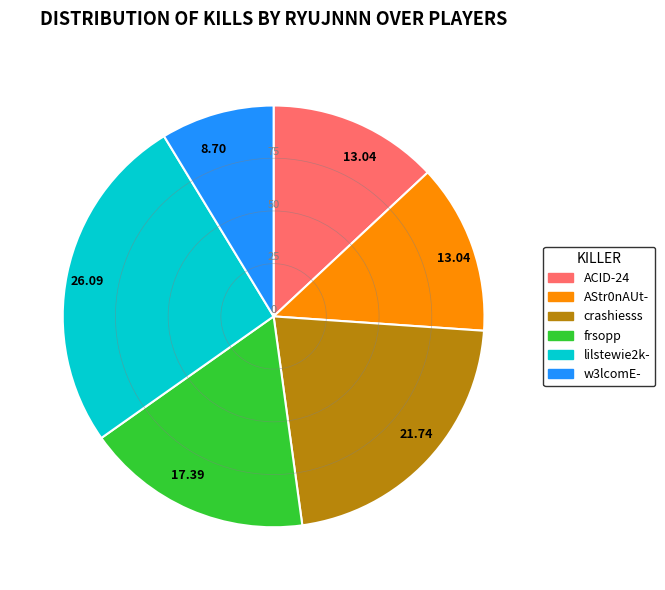

Is there a majority slice in this chart?

No